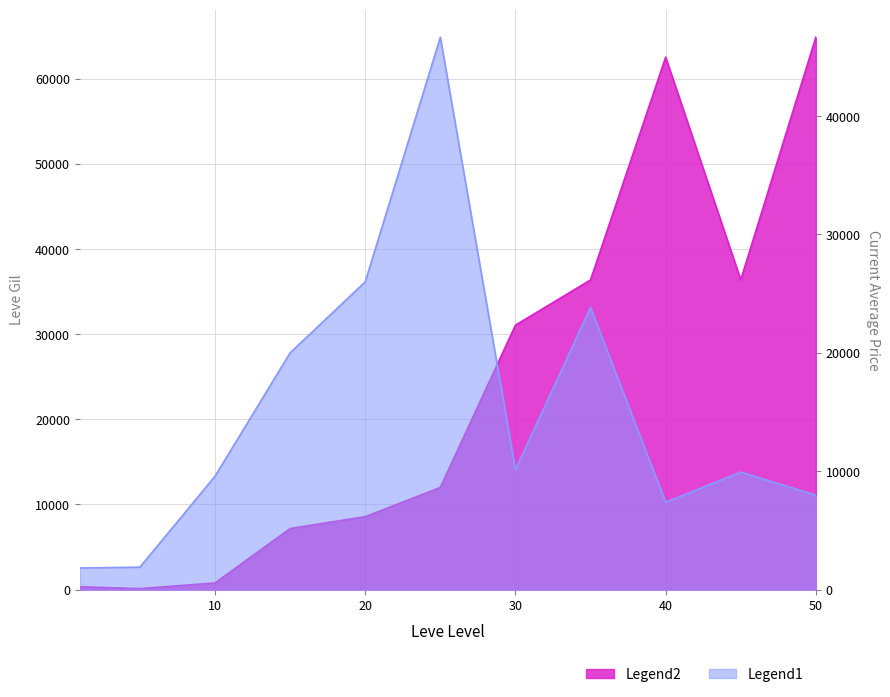

The currentAveragePrice series shows 9925 at 45. True or false?

True